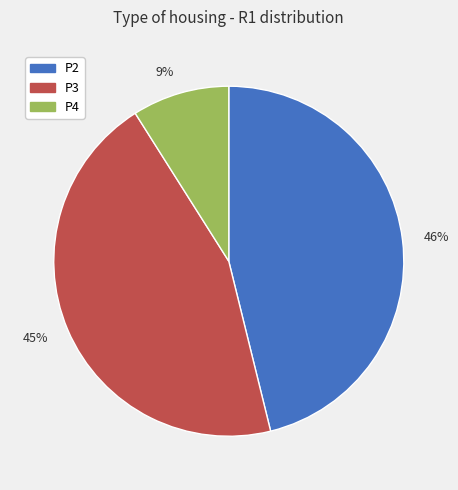

Approximately how many times larger is the value at 45% compared to 9%?

5.0